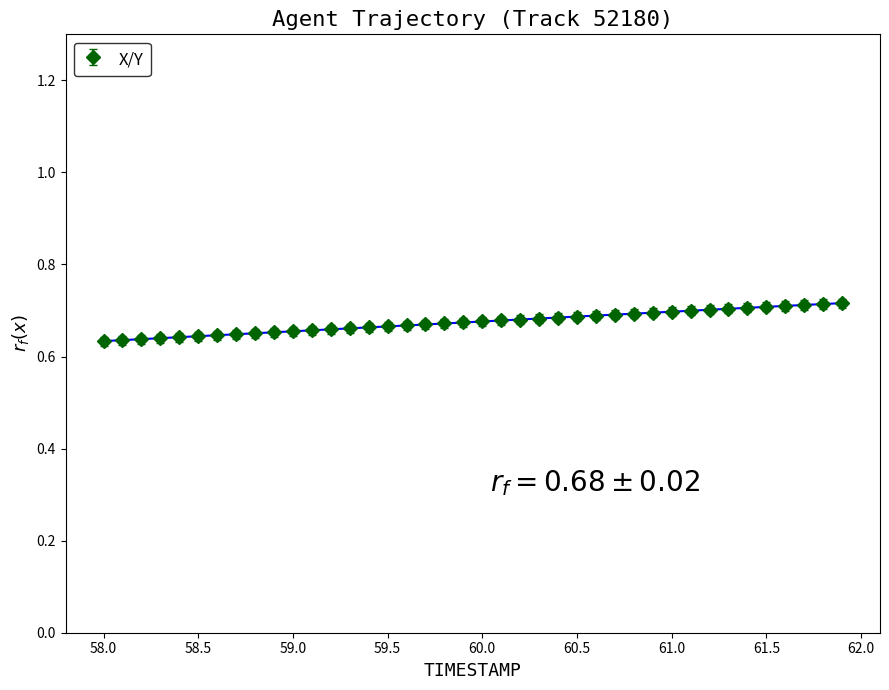

Count the values in the range 0 to 1.

40